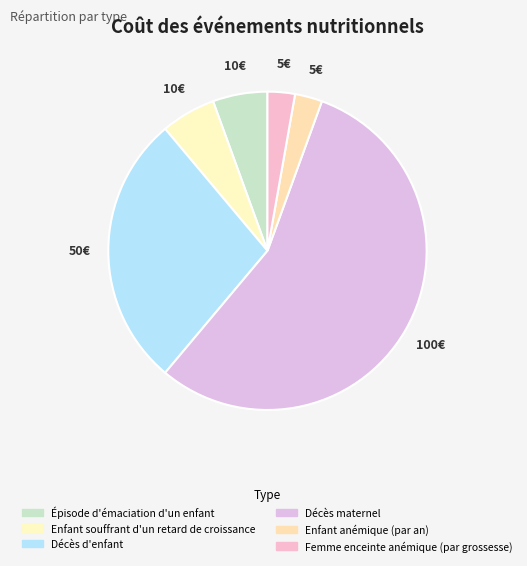

How many slices are in this pie chart?

6